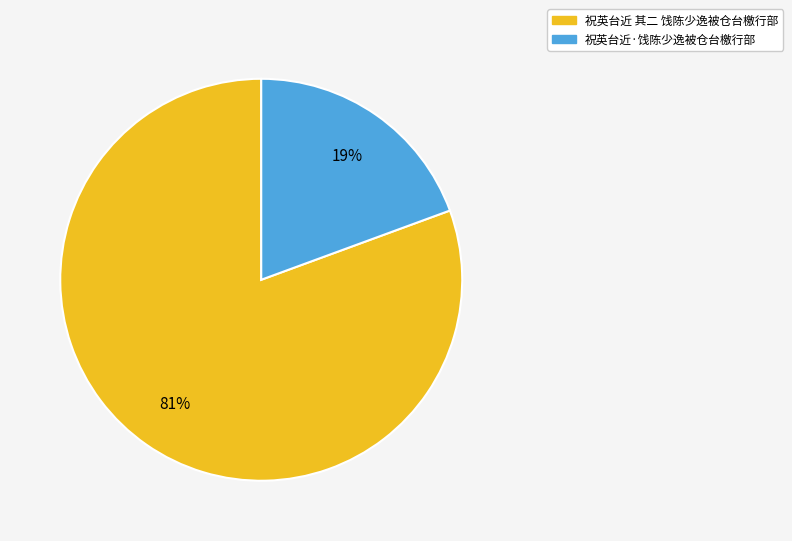

Approximately how many times larger is the value at 祝英台近·饯陈少逸被仓台檄行部 compared to 祝英台近 其二 饯陈少逸被仓台檄行部?

0.2